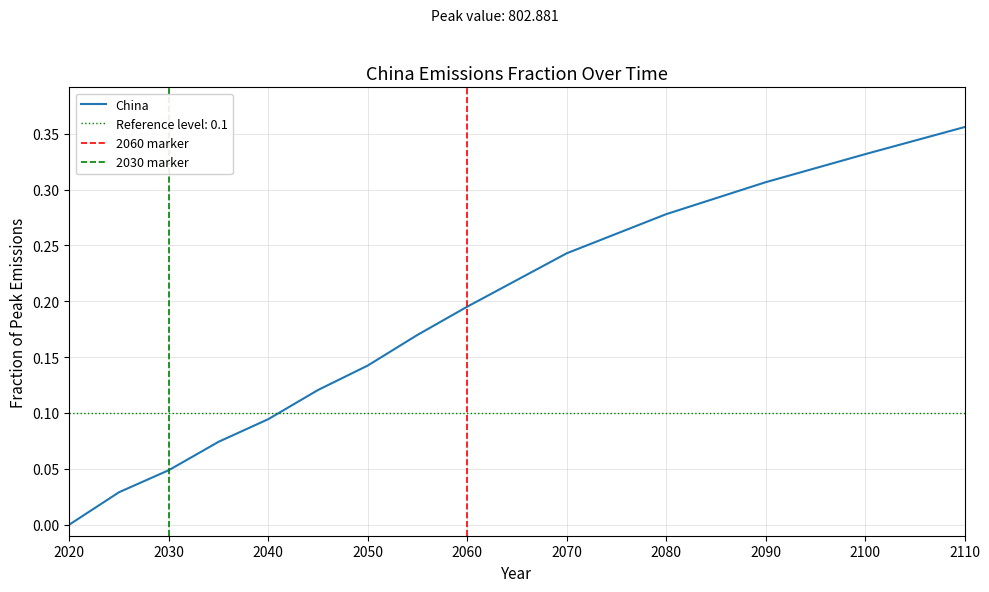

Reading left to right, extract all data points from this chart.

0.0	0.0	0.0	0.1	0.1	0.1	0.1	0.2	0.2	0.2	0.3	0.3	0.3	0.4